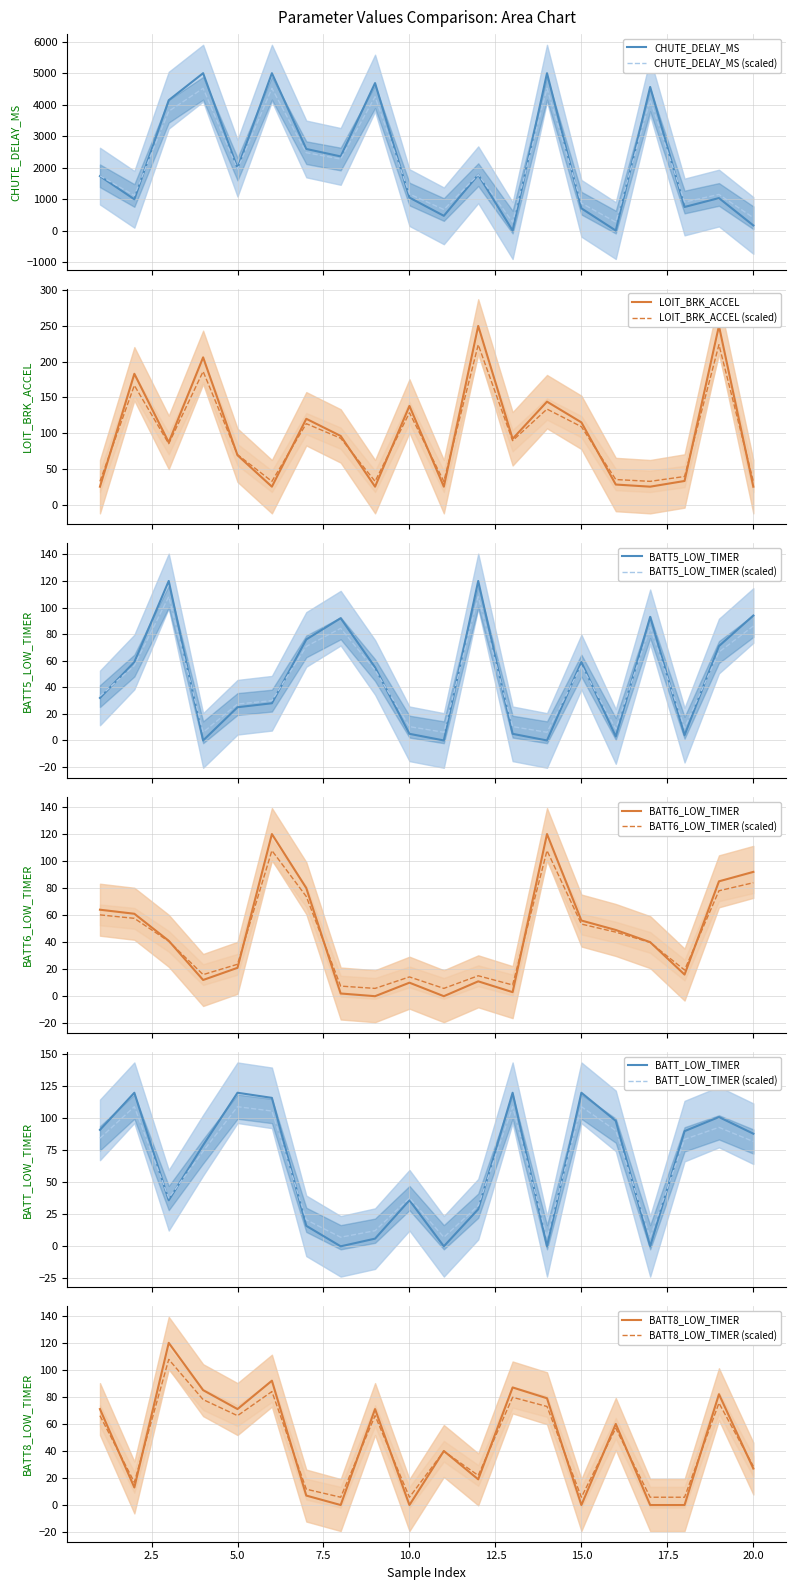

Where is the first local minimum for BATT6_LOW_TIMER?

4